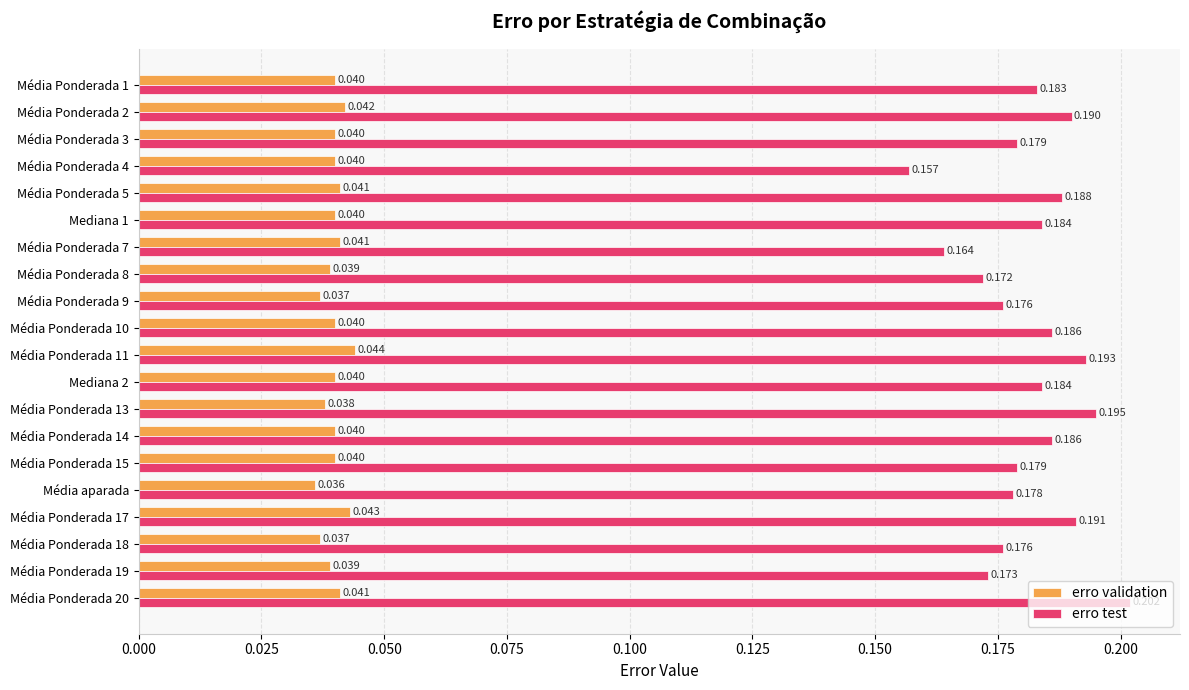

Is the value of erro validation at Média Ponderada 10 greater than the value of erro test at Média aparada?

No